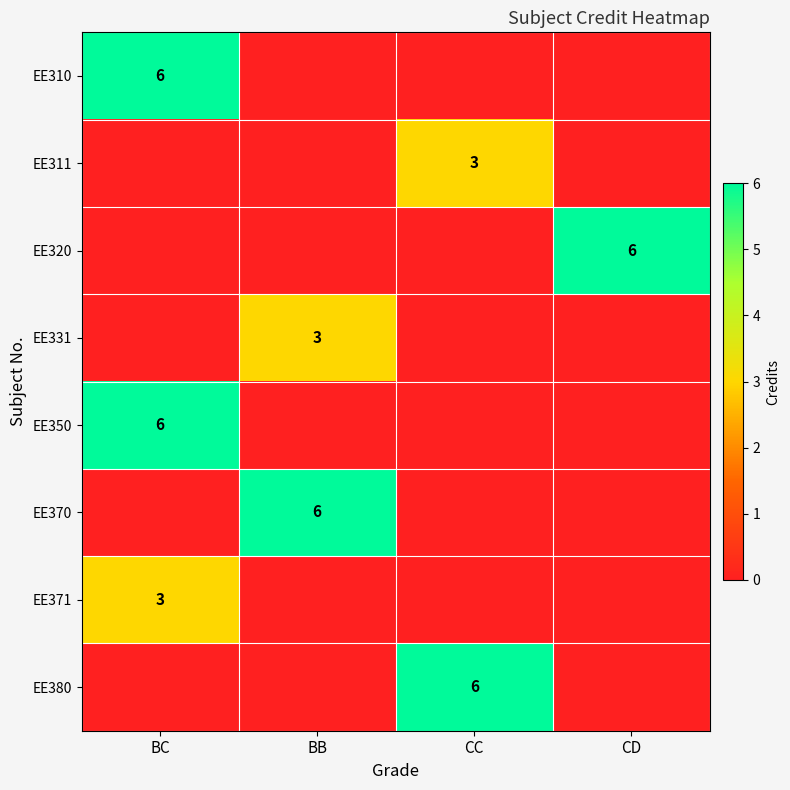

True or false: EE310 has a value of 8 at BC.

False